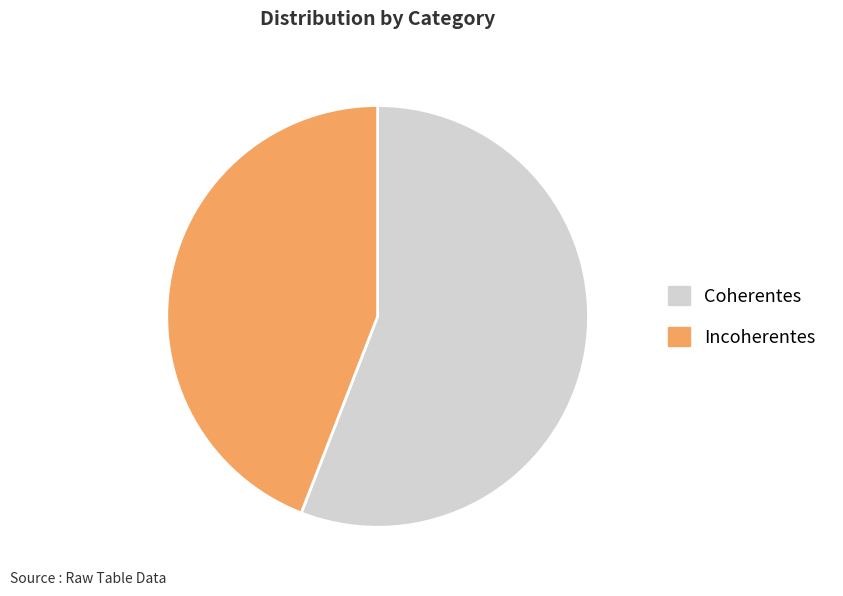

What is the largest slice in the pie chart?

Coherentes